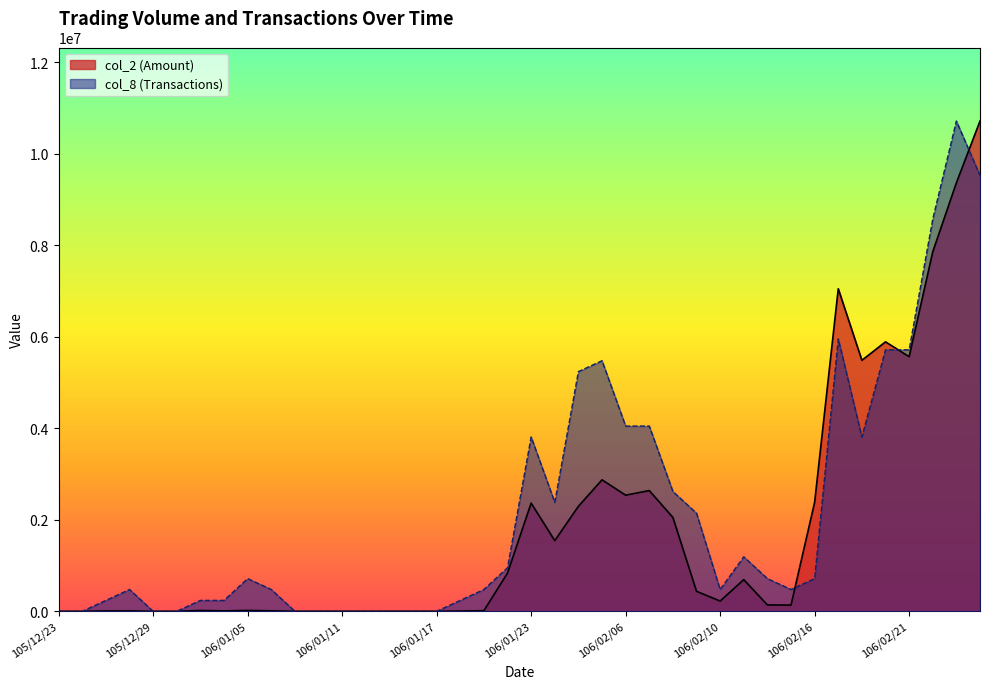

How many lines are shown in the chart?

2